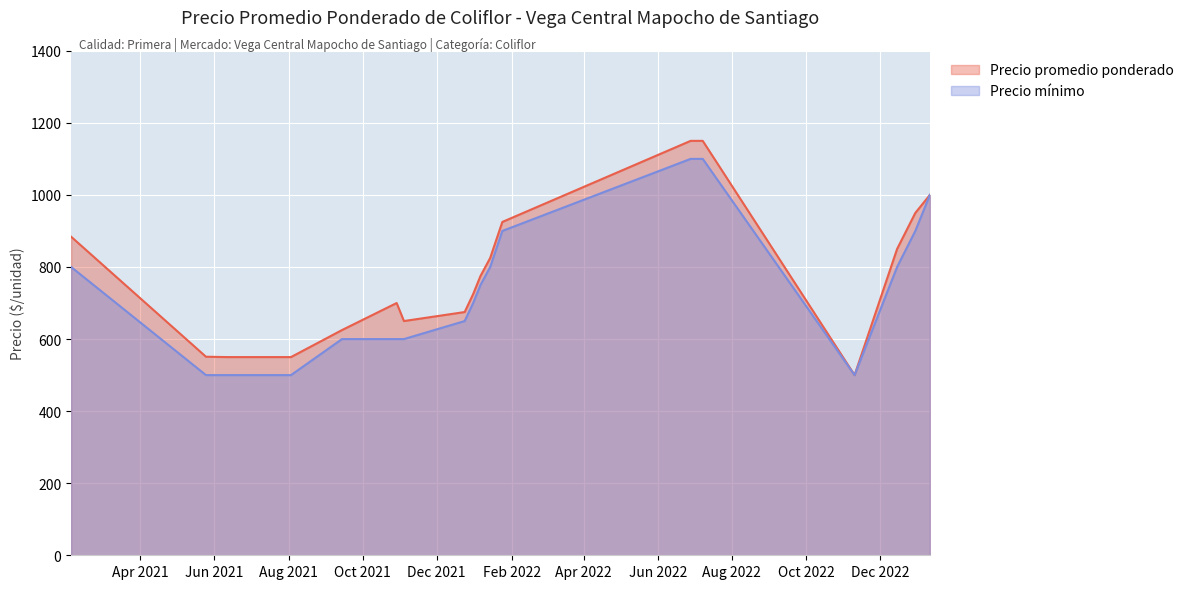

What is the difference between the maximum and minimum values in the Precio promedio ponderado series?

650